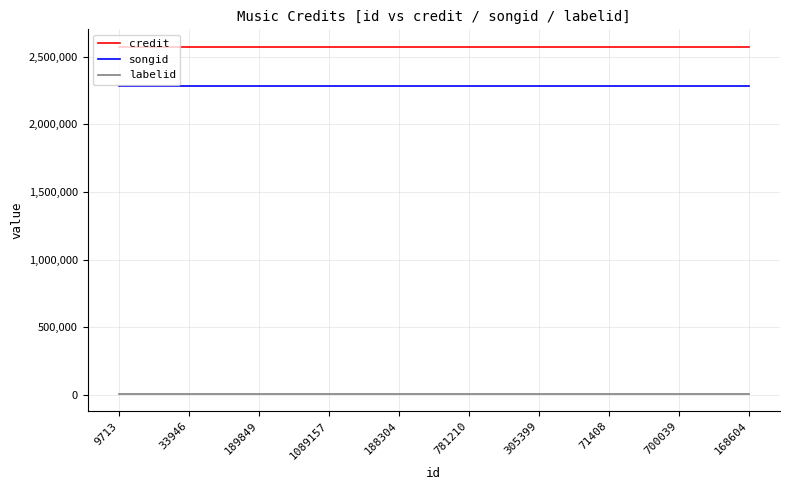

Reading left to right, transcribe all the data shown in this chart.

credit: 2574087	2574087	2574087	2574087	2574087	2574087	2574087	2574087	2574087	2574087
songid: 2282356	2282356	2282356	2282356	2282356	2282356	2282356	2282356	2282356	2282356
labelid: 6864	6864	6864	6864	6864	6864	6864	6864	6864	6864